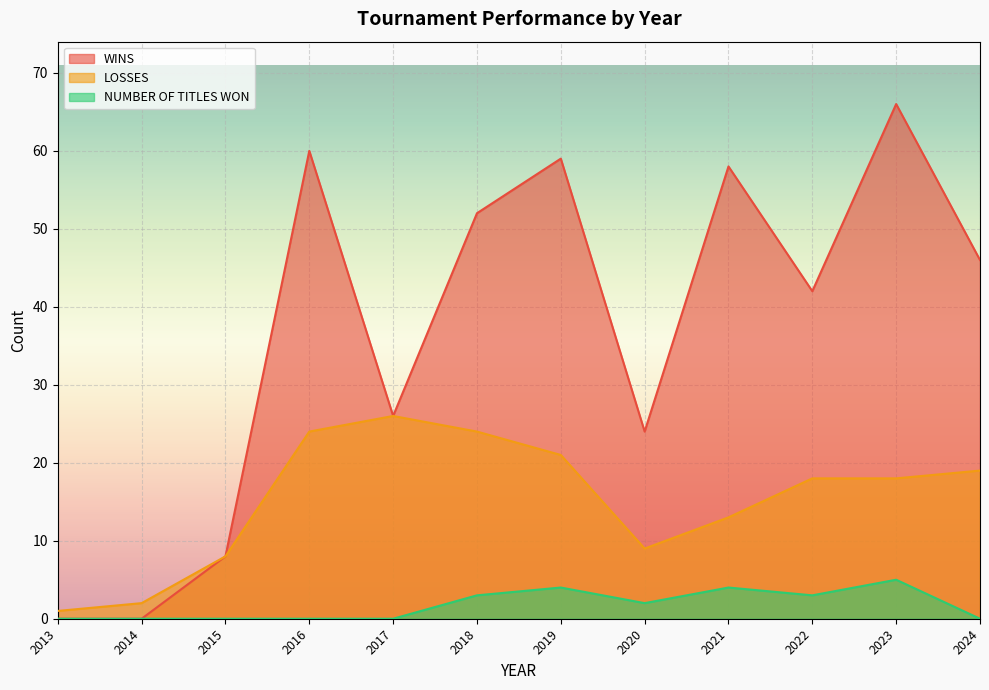

True or false: NUMBER OF TITLES WON and WINS intersect in this chart.

False